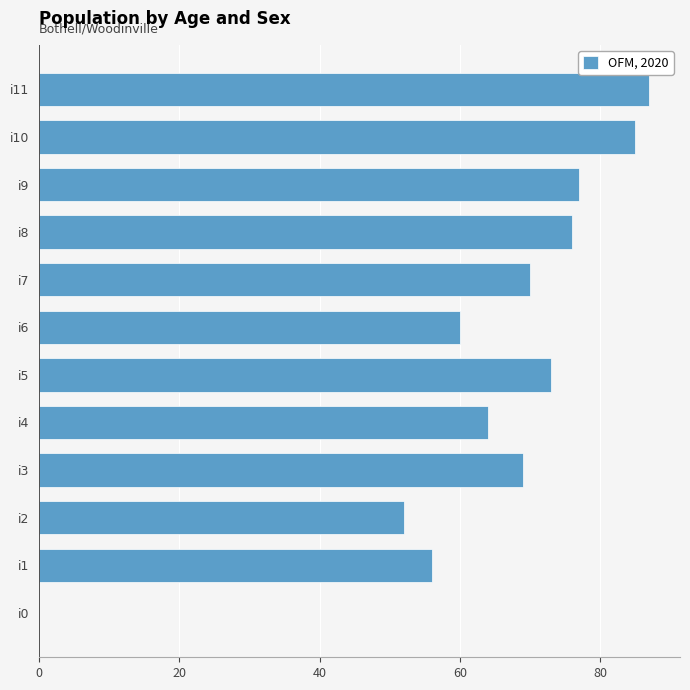

Where is the data nearest to the value 43?

i2